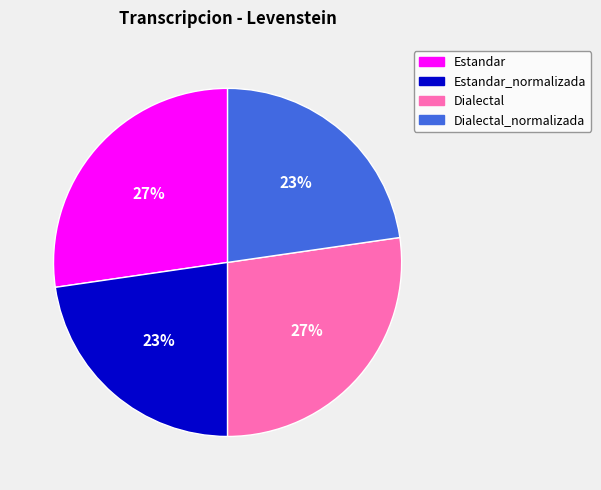

Is there a majority slice in this chart?

No